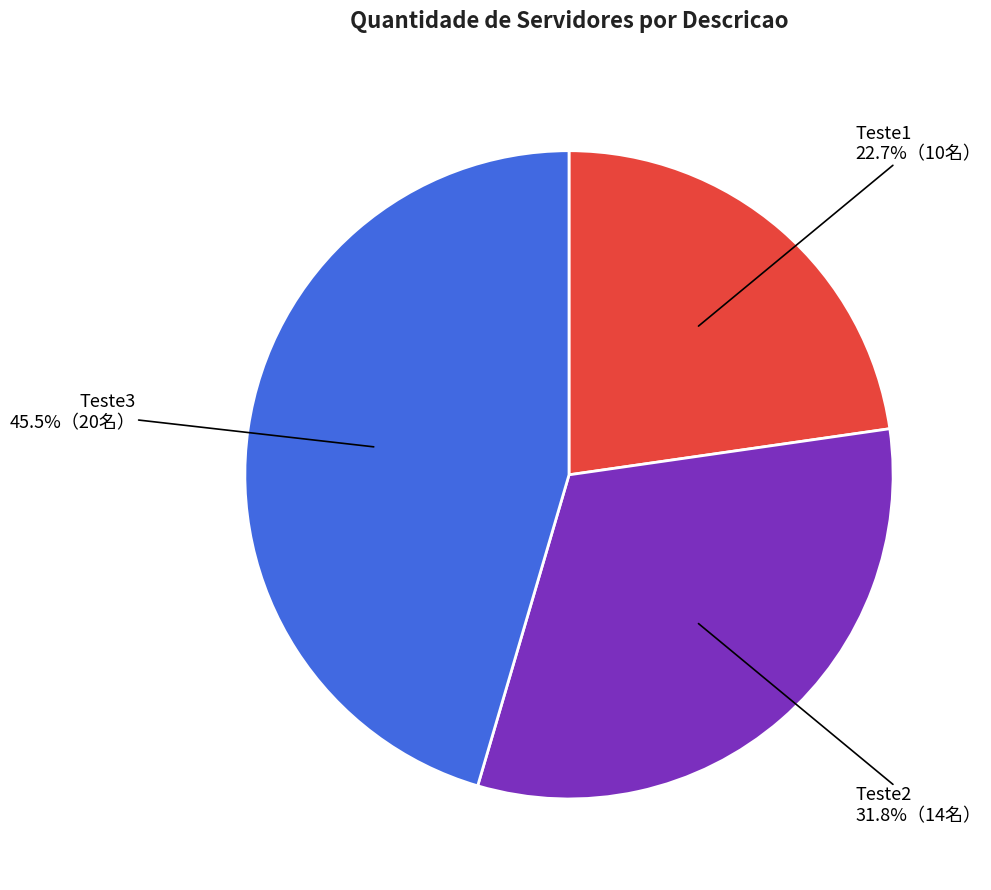

Does any single category account for the majority?

No